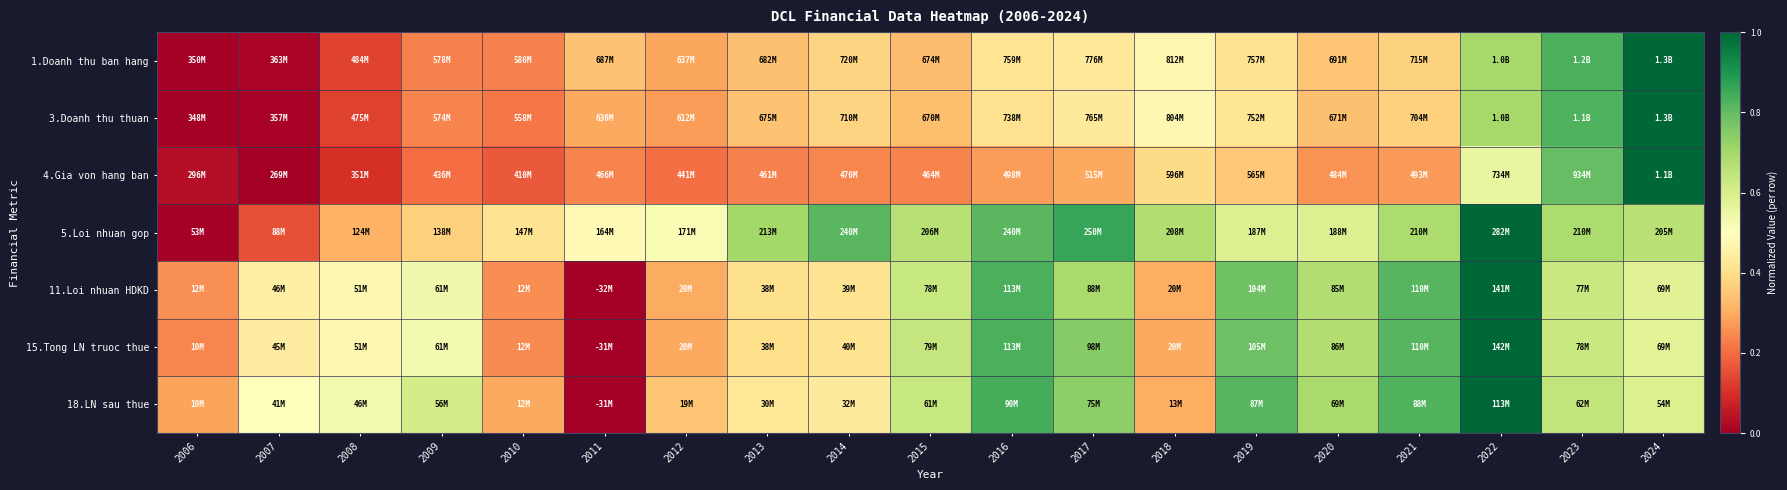

At which category is the sum across all series the highest?

2022